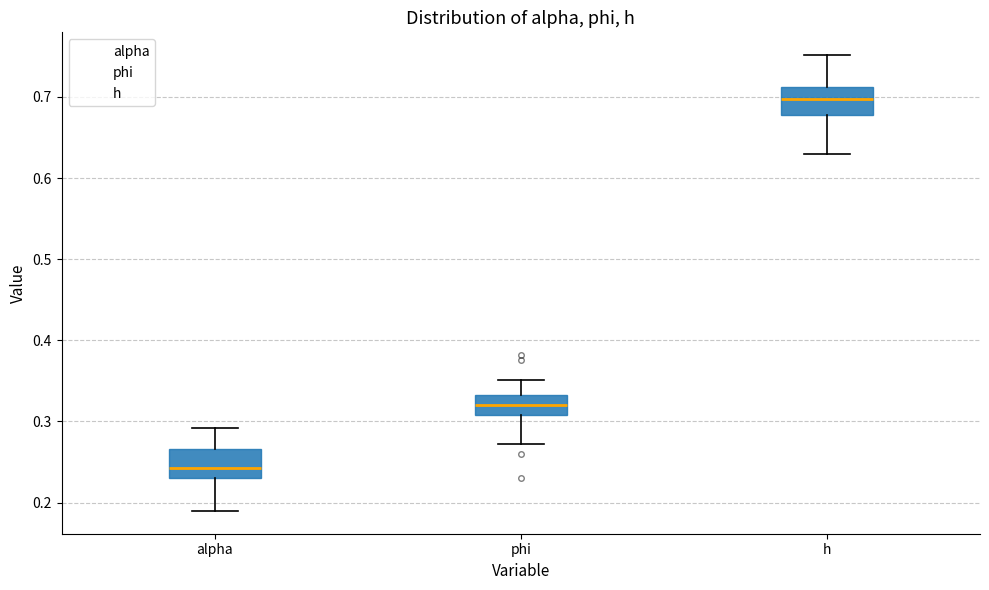

Where does the lower whisker of the box for alpha end on the y-axis? The values are not printed on the chart, so give them approximately, as read against the axis.

0.19